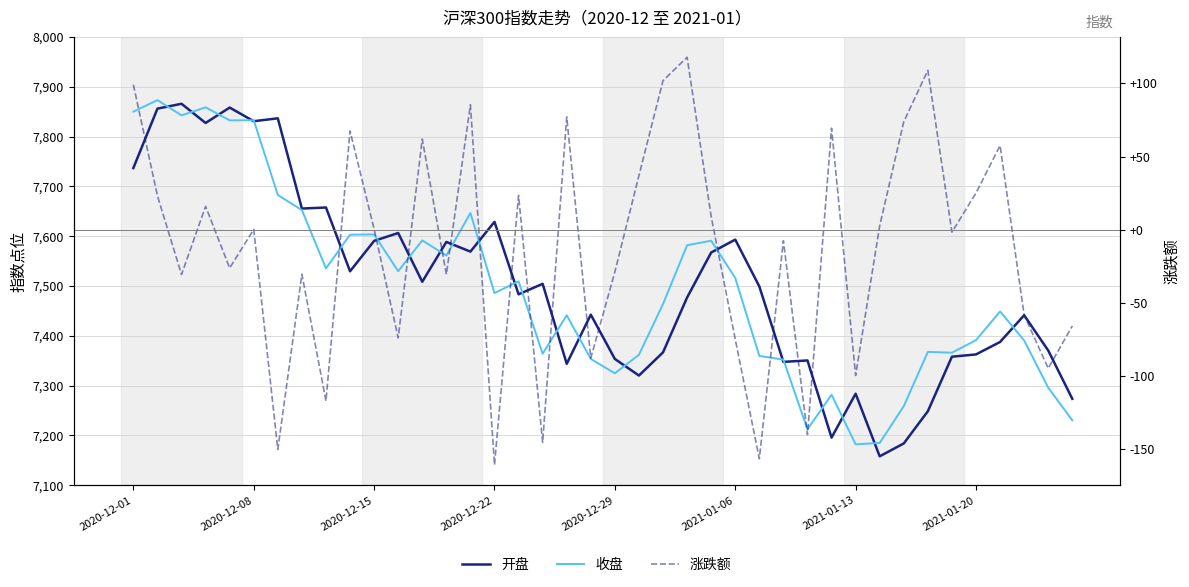

Reading right to left, extract all data points from this chart.

开盘: 7273.6	7370.6	7441.3	7387.7	7362.7	7358.1	7248.6	7184.0	7158.1	7283.8	7195.7	7350.6	7347.7	7499.1	7593.1	7567.2	7476.9	7366.8	7320.3	7353.6	7442.4	7343.9	7504.4	7483.2	7628.7	7569.0	7588.4	7508.5	7606.3	7590.5	7529.5	7657.6	7655.4	7836.6	7830.7	7858.1	7827.2	7865.7	7856.0	7736.8
收盘: 7230.3	7296.0	7390.6	7448.9	7391.3	7366.2	7367.8	7258.8	7184.9	7182.2	7281.7	7212.3	7352.2	7359.7	7516.1	7590.9	7581.8	7463.9	7361.9	7324.8	7353.6	7441.2	7364.1	7509.3	7485.9	7646.5	7561.1	7591.6	7529.6	7603.4	7603.0	7535.4	7652.4	7682.7	7832.7	7832.4	7858.5	7842.5	7873.1	7849.9
涨跌额: -65.7	-94.7	-58.2	57.6	25.1	-1.6	109.0	73.9	2.7	-99.5	69.4	-139.9	-7.4	-156.4	-74.8	9.1	117.9	101.9	37.1	-28.7	-87.7	77.2	-145.3	23.5	-160.6	85.4	-30.5	62.0	-73.9	0.5	67.6	-117.0	-30.3	-150.1	0.3	-26.1	16.0	-30.6	23.2	99.2